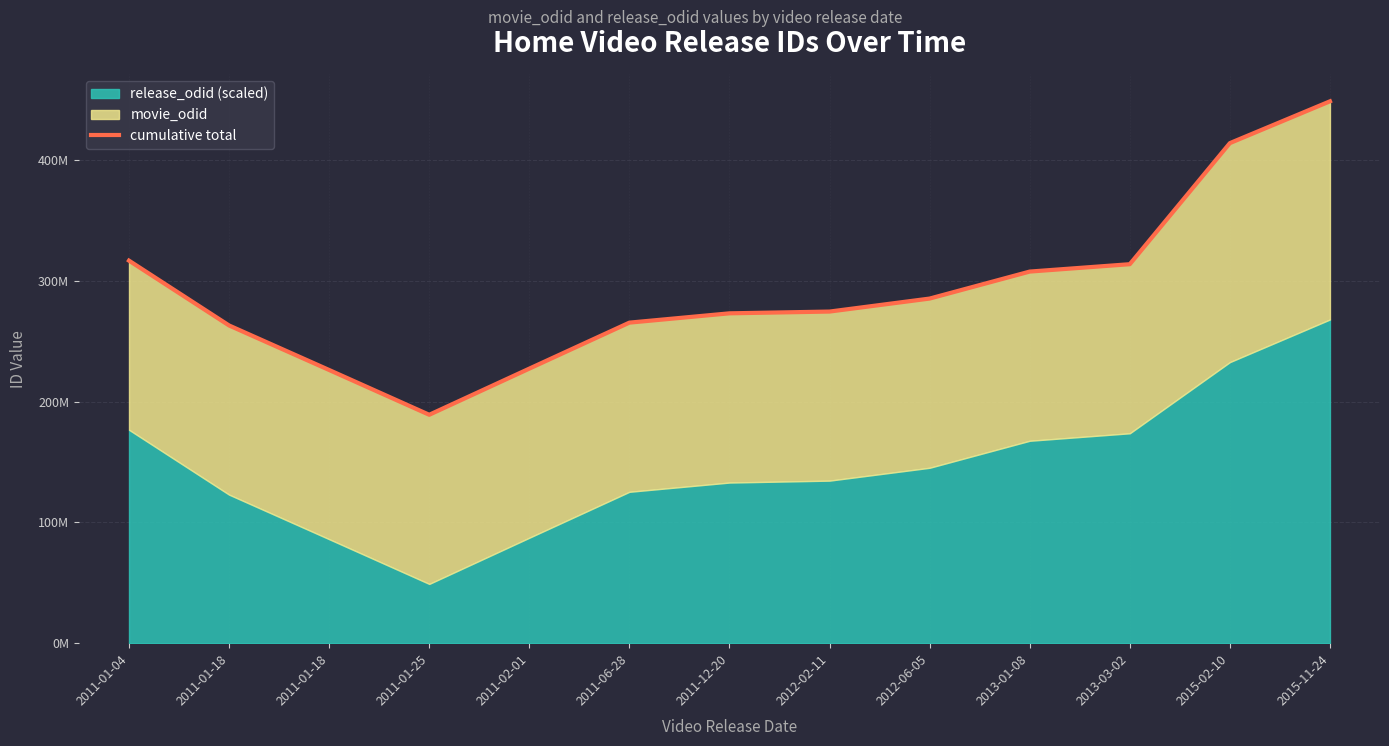

Which label corresponds to the smallest value in the chart?

2011-01-25